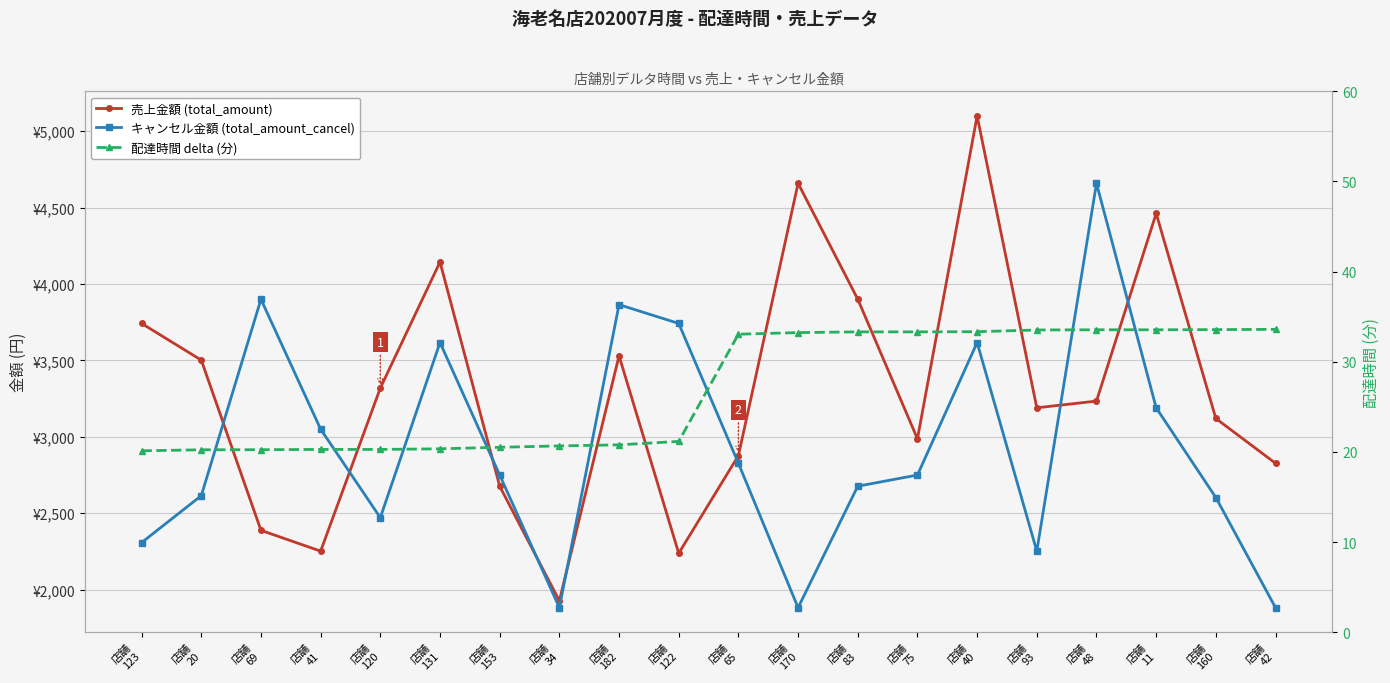

Reading right to left, extract all data points from this chart.

売上金額 (total_amount): 2827.0	3120.0	4462.0	3234.0	3190.0	5100.0	2987.0	3901.0	4659.0	2877.0	2238.0	3530.0	1927.0	2677.0	4144.0	3319.0	2252.0	2388.0	3502.0	3742.0
キャンセル金額 (total_amount_cancel): 1882.0	2603.0	3190.0	4659.0	2252.0	3617.0	2750.0	2677.0	1882.0	2827.0	3742.0	3865.0	1882.0	2750.0	3617.0	2471.0	3050.0	3900.0	2615.0	2308.0
配達時間 delta (分): 33.6	33.6	33.5	33.5	33.5	33.3	33.3	33.3	33.2	33.1	21.2	20.8	20.7	20.5	20.4	20.3	20.3	20.2	20.2	20.1